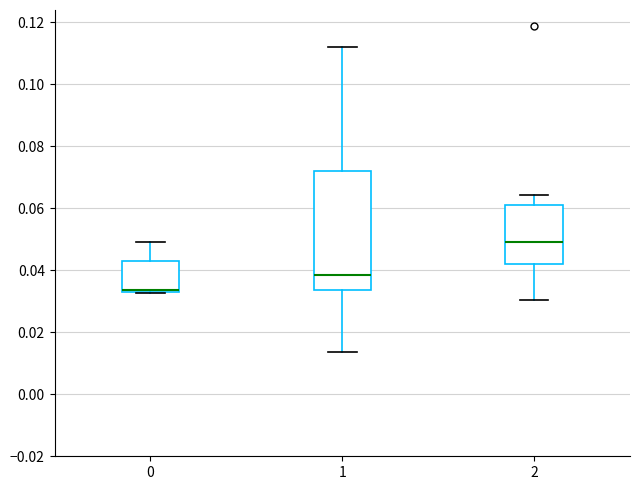

Reading left to right, read every box against the y-axis: the position of its median line, the range the box covers, and the ends of its whiskers. The values are not printed on the chart, so give them approximately, as read against the axis.

0: median 0.034 (drawn on the box's lower edge), box 0.034 to 0.042, whiskers 0.032 to 0.050
1: median 0.038, box 0.034 to 0.072, whiskers 0.014 to 0.112
2: median 0.050, box 0.042 to 0.060, whiskers 0.030 to 0.064